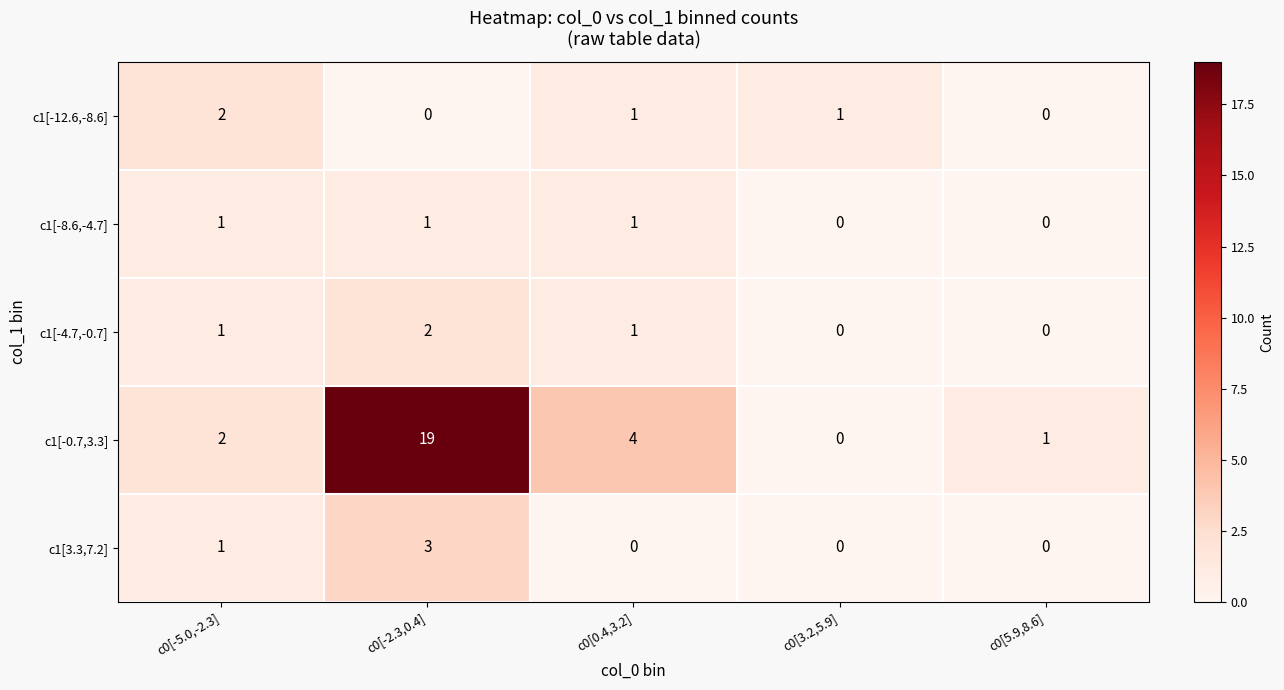

At which category is the sum across all series the highest?

c0[-2.3,0.4]